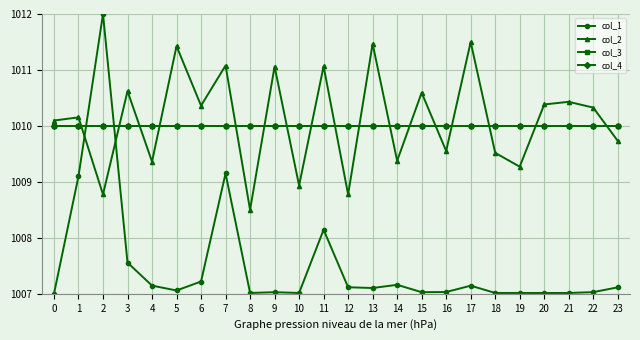

What is the minimum value for col_2?

1008.5